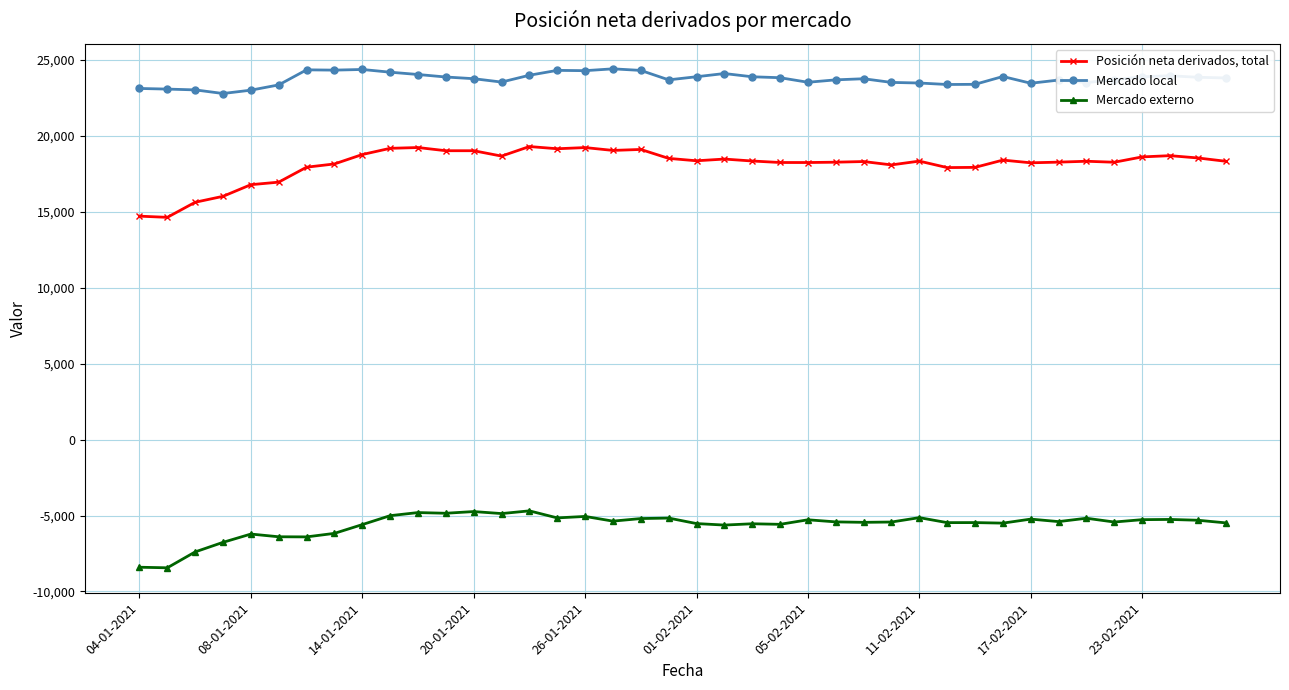

What is the highest value of the Mercado local series?

24400